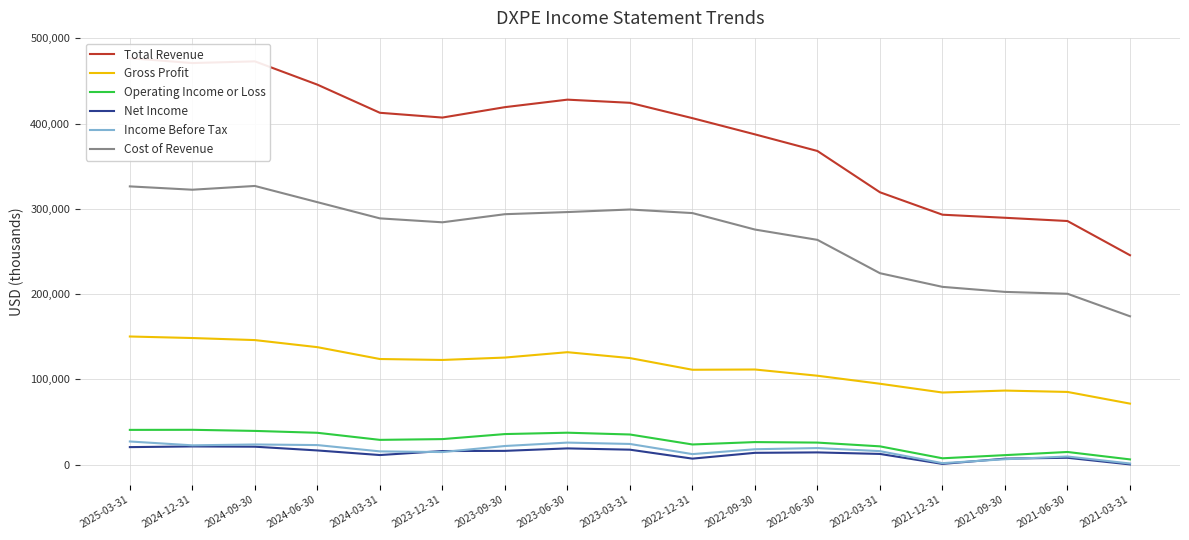

What is the lowest value of the Cost of Revenue series?

174000